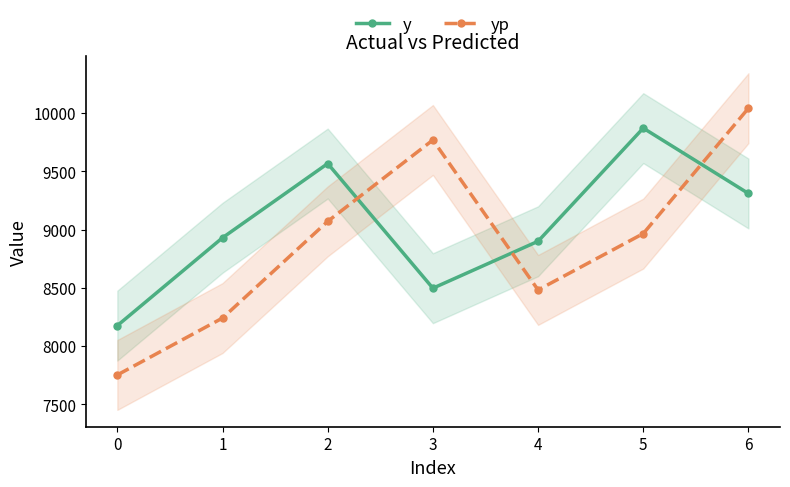

Is it true that y equals 9871.0 at 5?

True